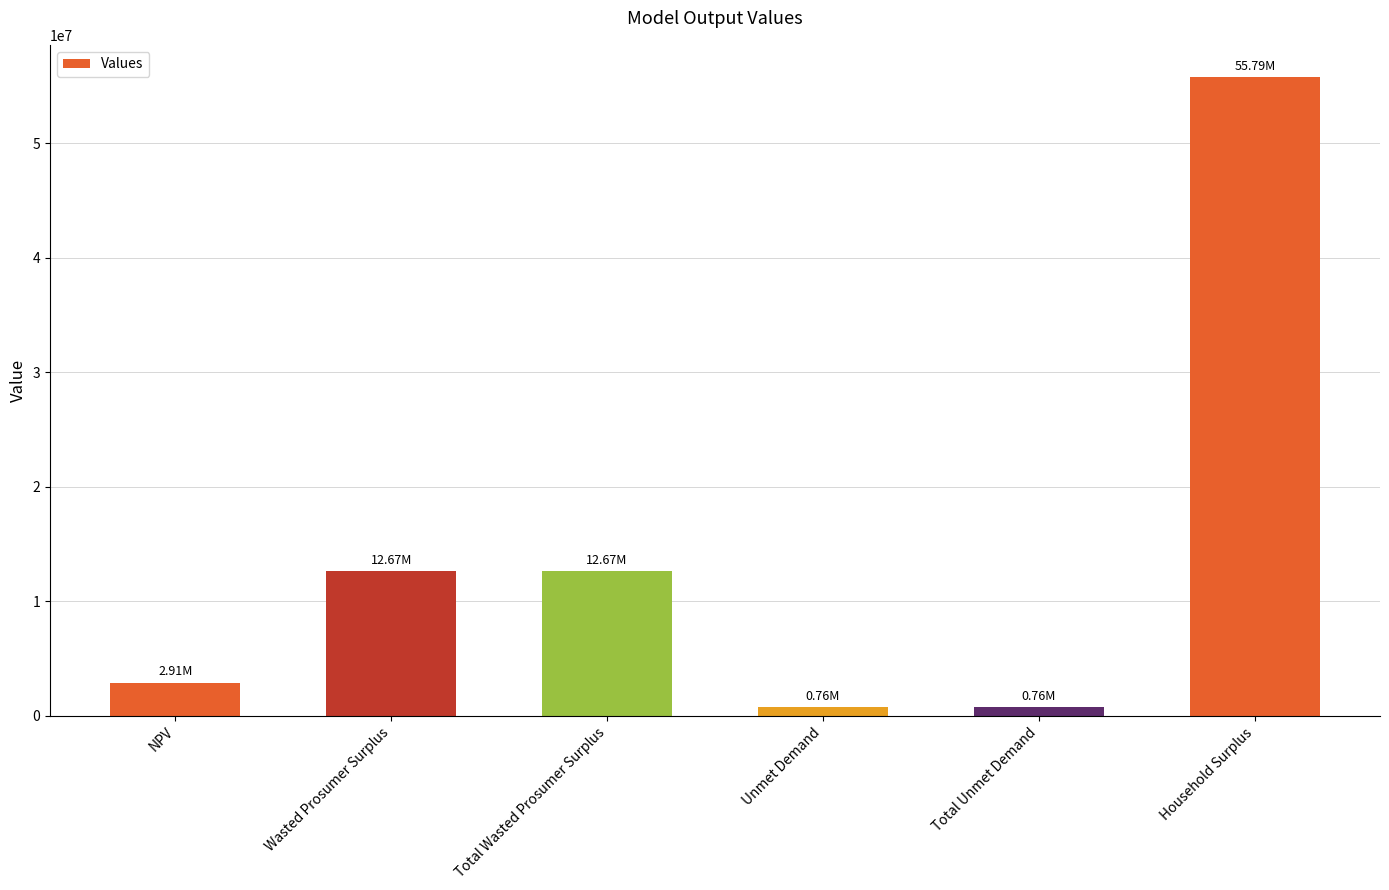

What is the label of the 4th bar from the right?

Total Wasted Prosumer Surplus